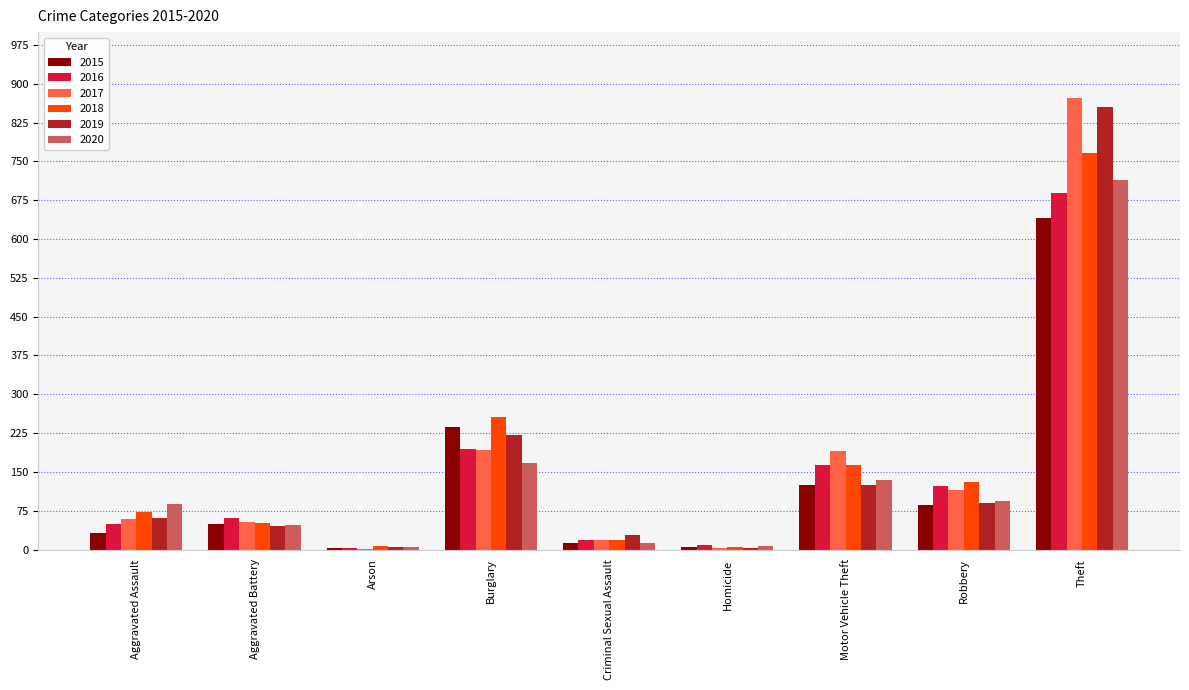

The 2016 series shows 60 at Aggravated Battery. True or false?

True